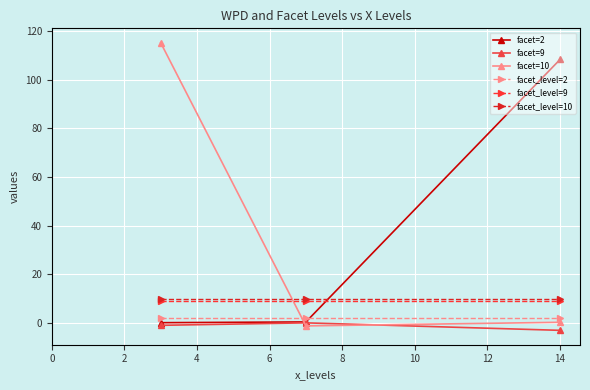

What is the greatest value displayed?

115.3